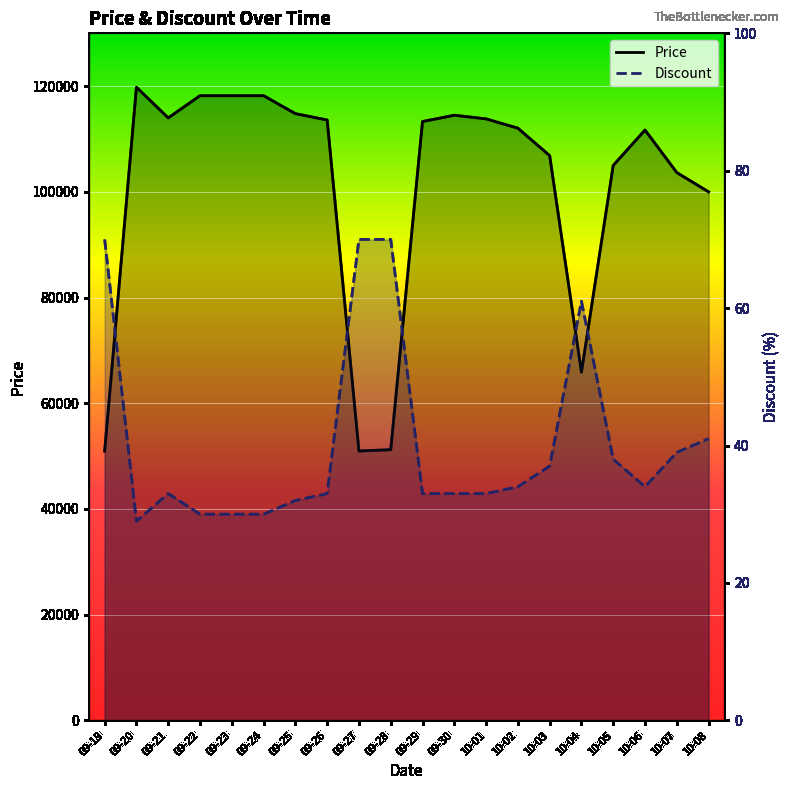

Reading left to right, extract all data points from this chart.

Price: 50960	119800	114000	118200	118200	118200	114800	113600	50960	51210	113310	114500	113810	112050	106860	65870	105000	111700	103650	100000
Discount: 70	29	33	30	30	30	32	33	70	70	33	33	33	34	37	61	38	34	39	41